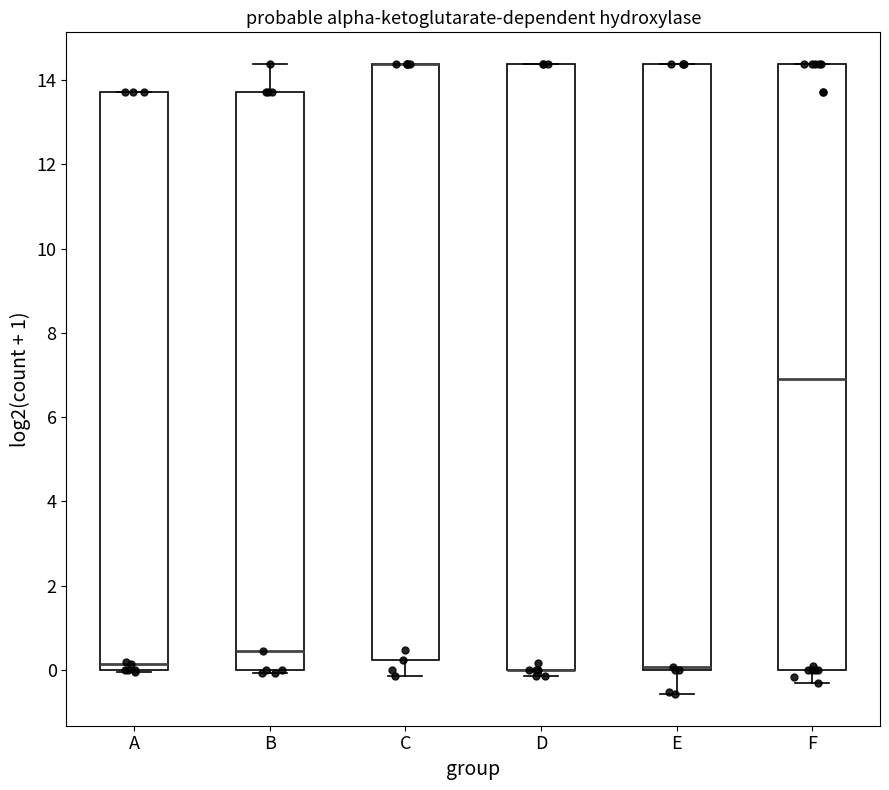

Reading left to right, transcribe this box plot: for each box, give where its median line is, the range the box spans, and where its two whiskers end, as read against the y-axis. The values are not printed on the chart, so give them approximately, as read against the axis.

A: median 0.2, box 0.0 to 13.8, whiskers 0.0 to 13.8
B: median 0.4, box 0.0 to 13.8, whiskers 0.0 (just below the box's lower edge) to 14.4
C: median 14.4 (drawn on the box's upper edge), box 0.2 to 14.4, whiskers -0.2 to 14.4
D: median 0.0 (drawn on the box's lower edge), box 0.0 to 14.4, whiskers -0.2 to 14.4
E: median 0.0 (just above the box's lower edge), box 0.0 to 14.4, whiskers -0.6 to 14.4
F: median 7.0, box 0.0 to 14.4, whiskers -0.4 to 14.4